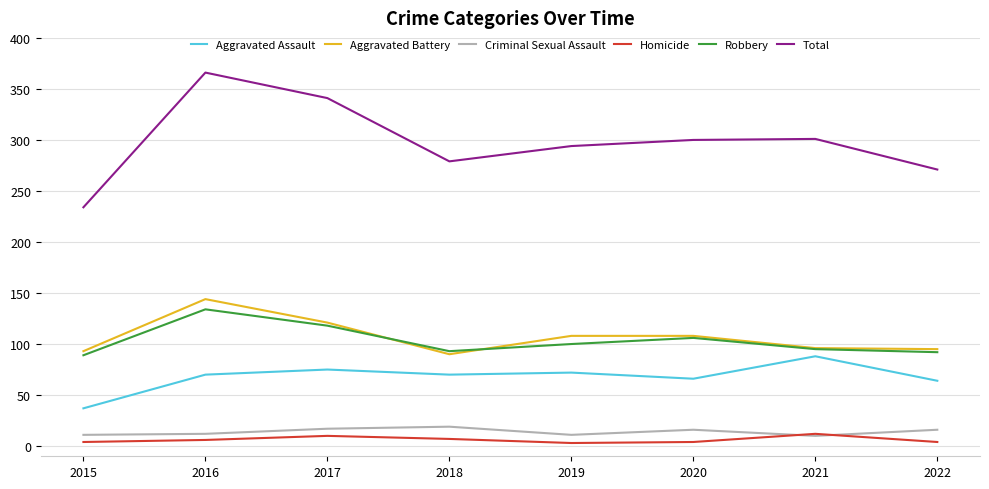

True or false: Total and Aggravated Battery cross at least once.

False